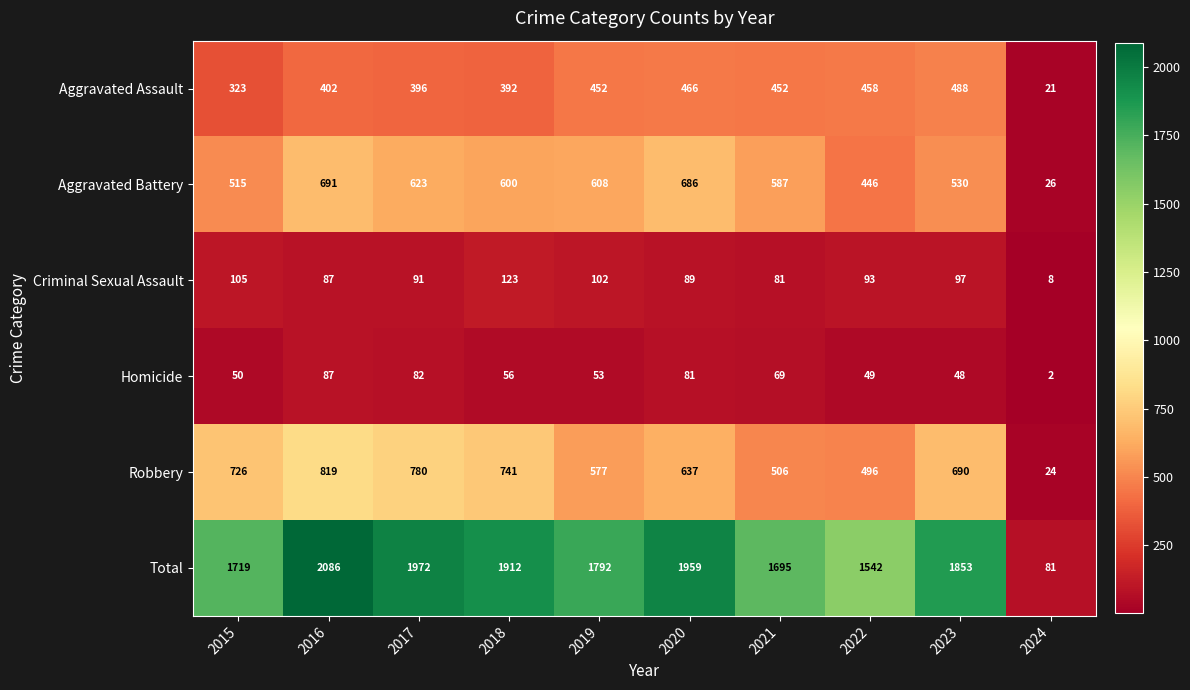

What value does the Aggravated Assault series have at 2022?

458